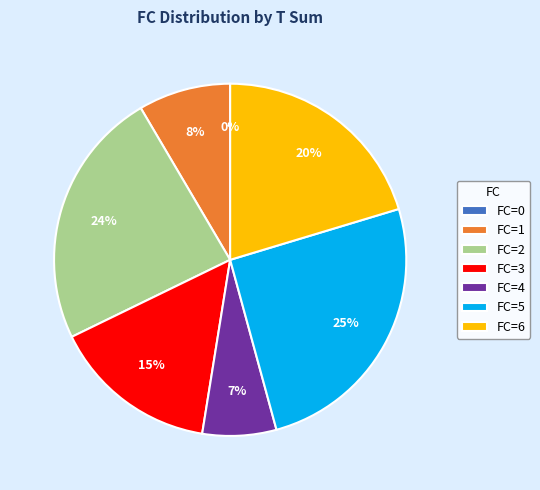

The 4 slice represents 1% of the pie. True or false?

False